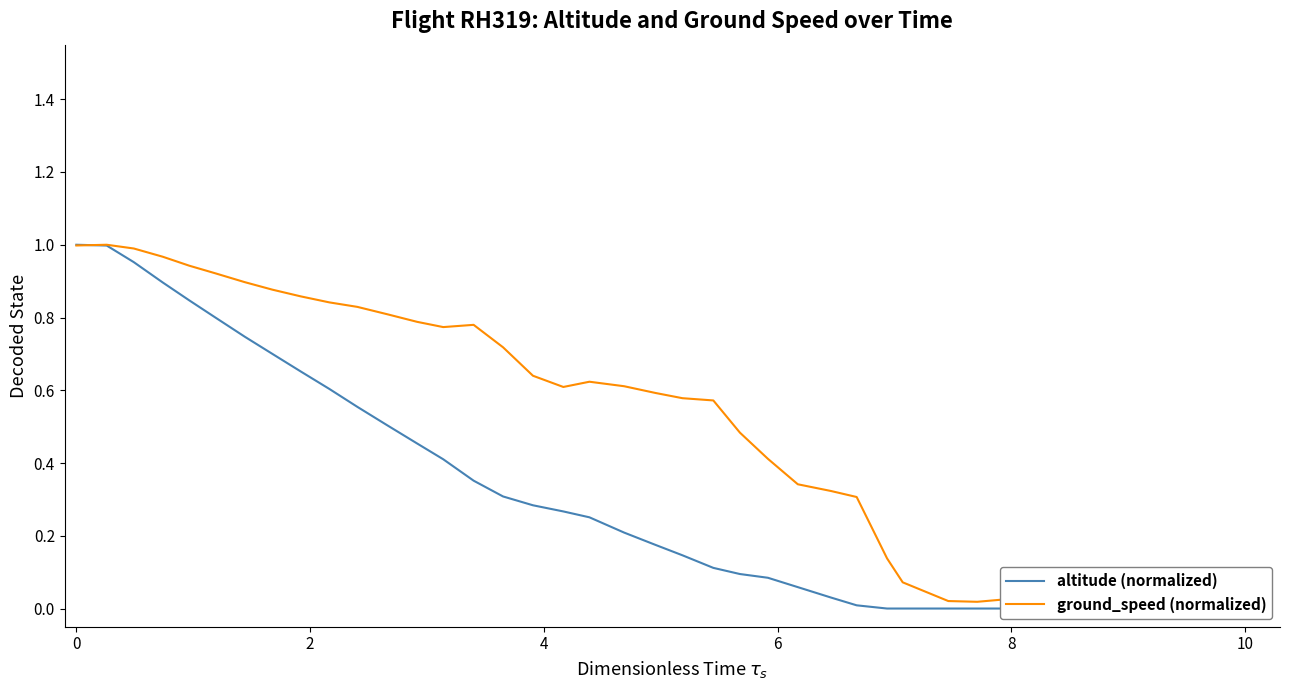

What is the average value of the altitude (normalized) series?

0.3